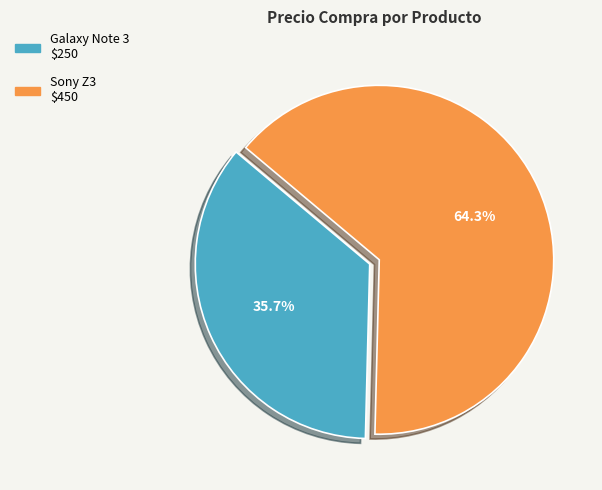

How much of the chart is everything except Galaxy Note 3?

64.3%